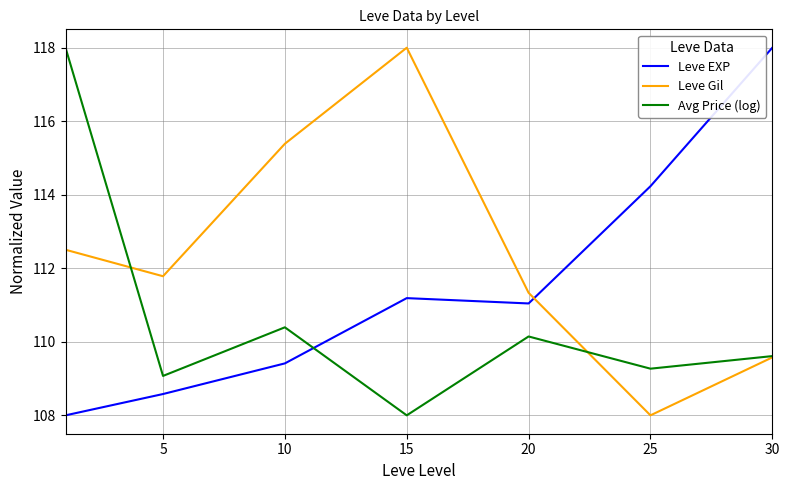

Rank the series by their average value, from highest to lowest.

Leve Gil, Leve EXP, Avg Price (log)